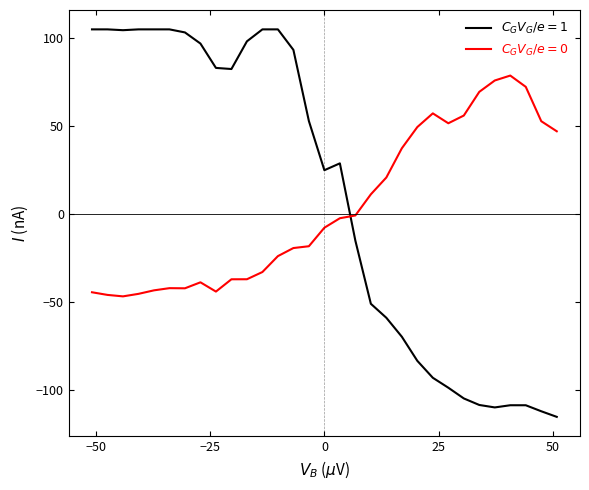

What is the maximum value shown in the chart?

105.0